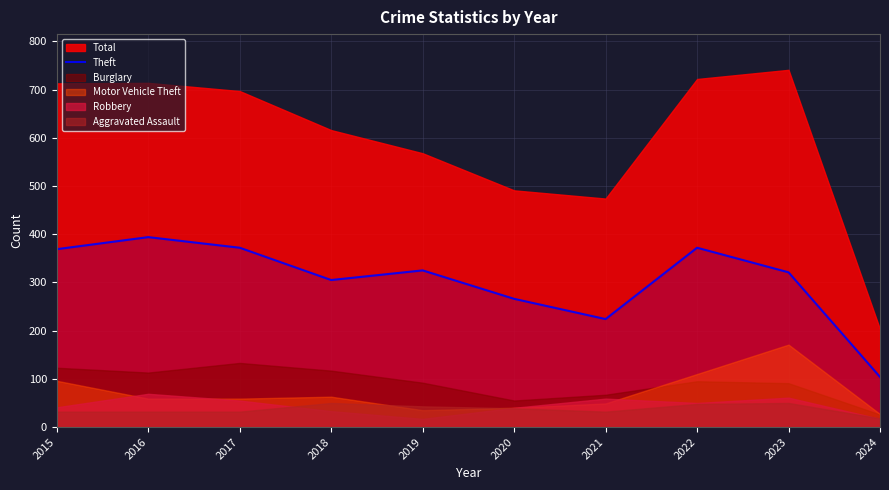

List the labels in order of value, largest first.

2016, 2017, 2022, 2015, 2019, 2023, 2018, 2020, 2021, 2024